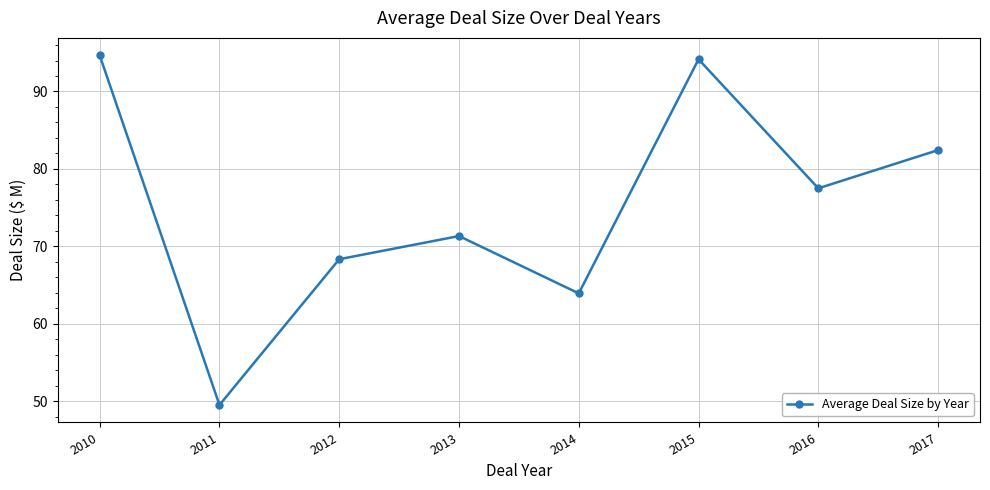

Does the chart have visible grid lines?

Yes